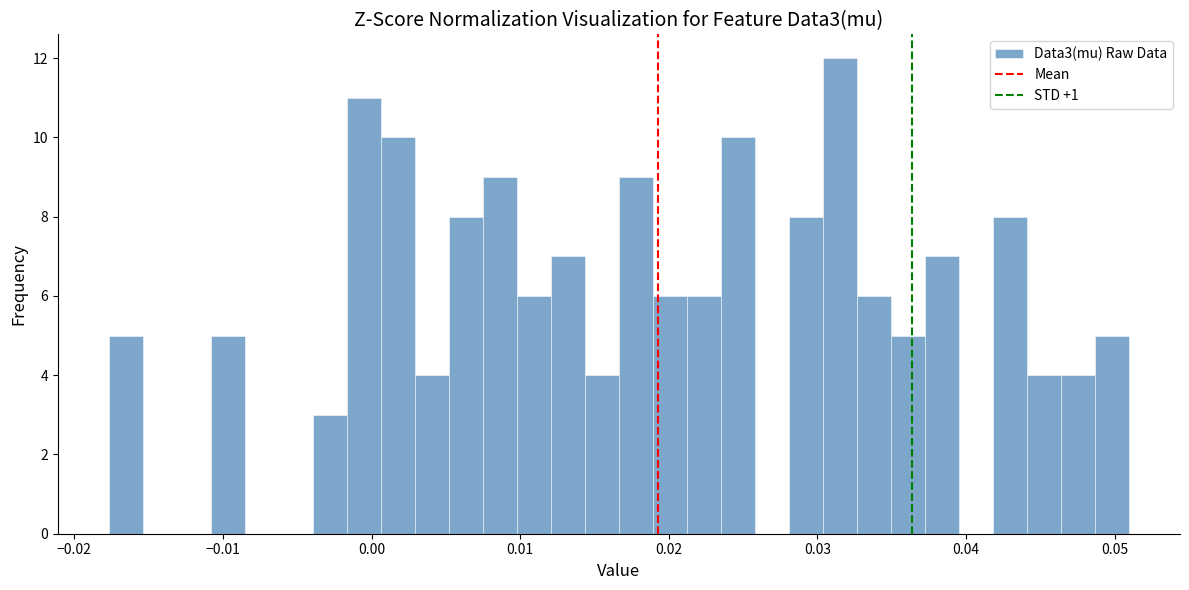

Read against the x-axis, roughly where is the centre of the tallest bar?

0.032